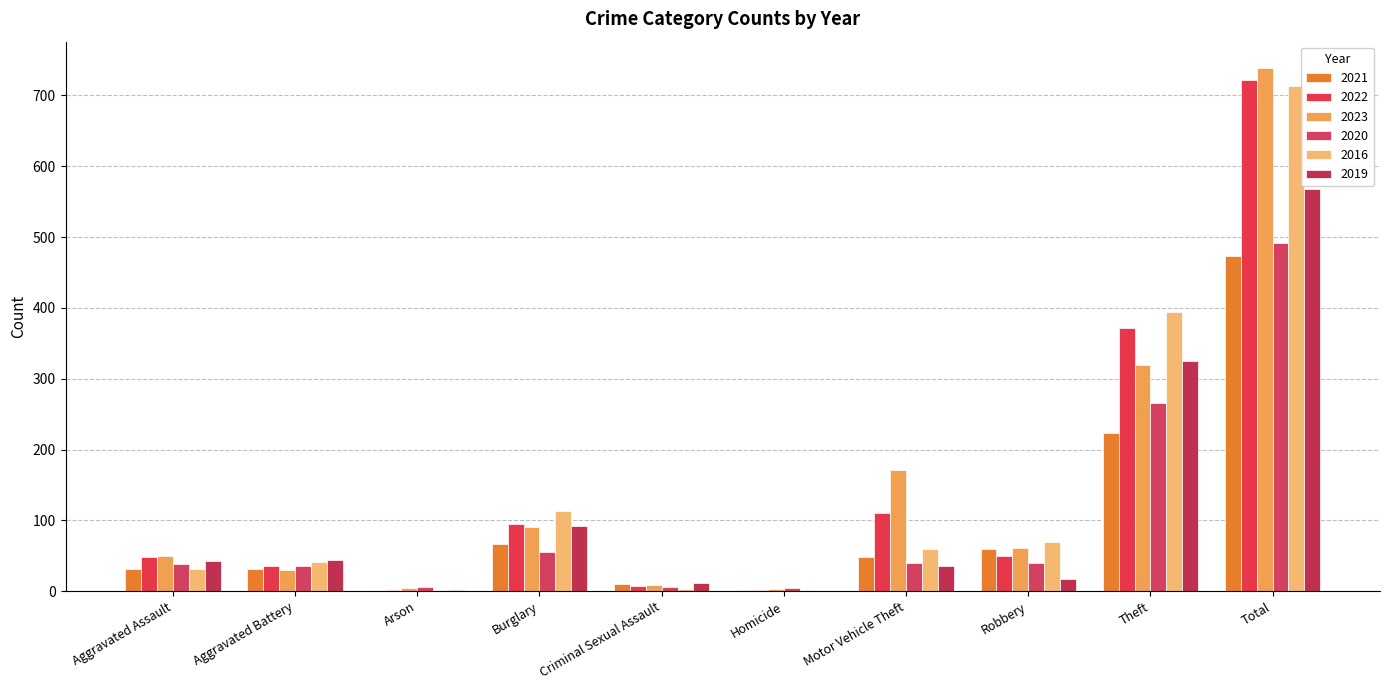

What is the difference between the maximum and minimum values in the 2019 series?

568